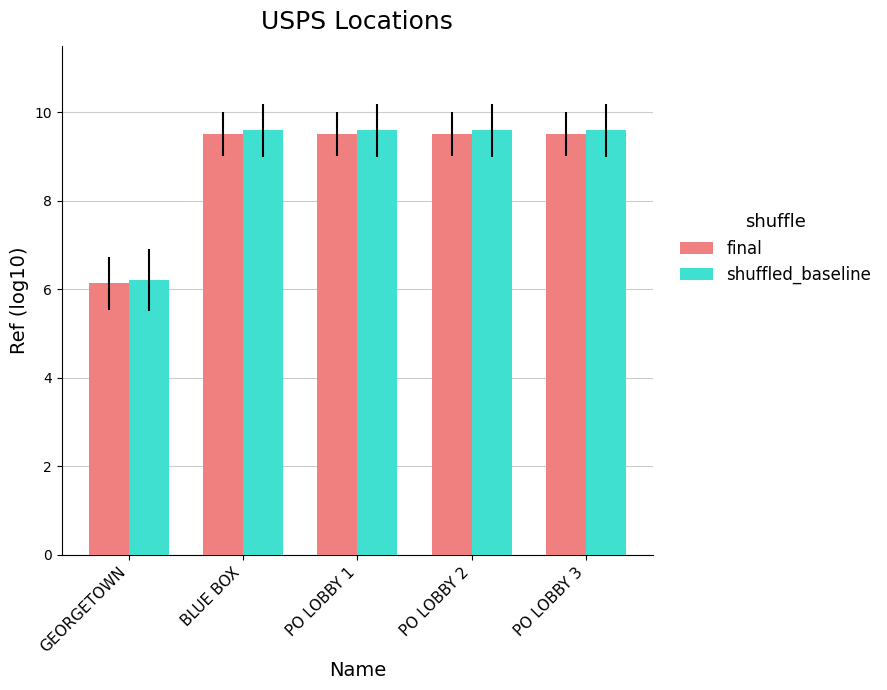

What is the average value of the final series?

8.8